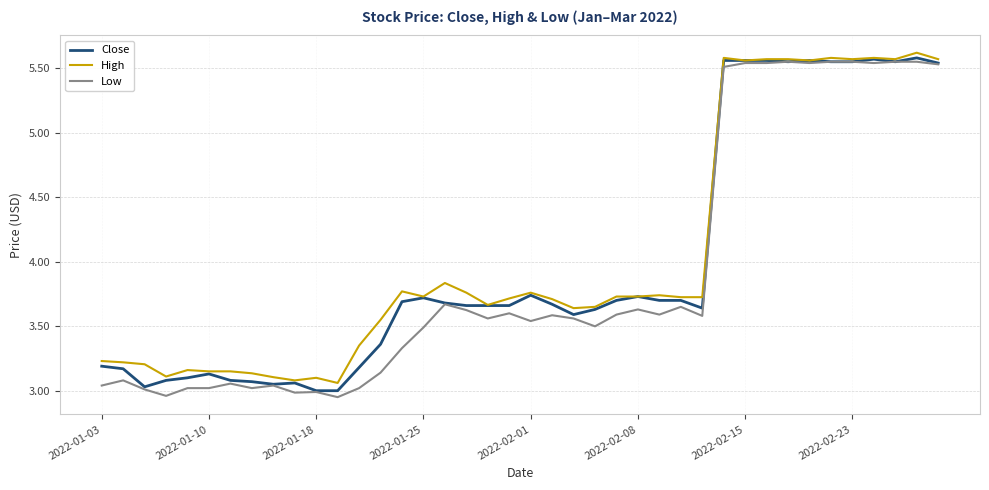

At which category does the chart reach its minimum across all series?

11